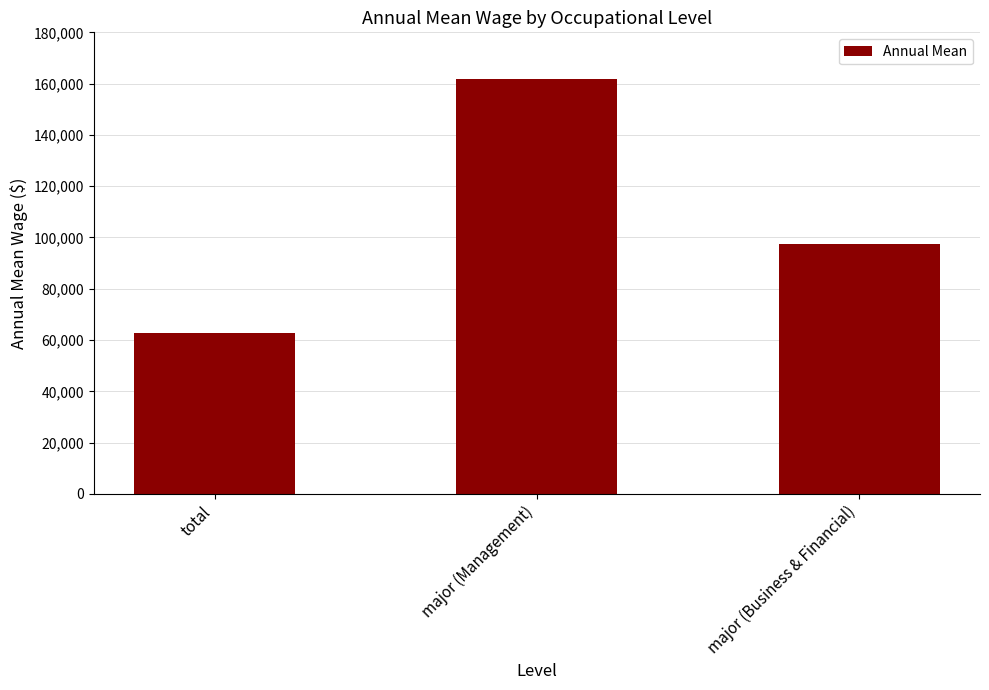

Where is the data nearest to the value 112415?

major (Business & Financial)